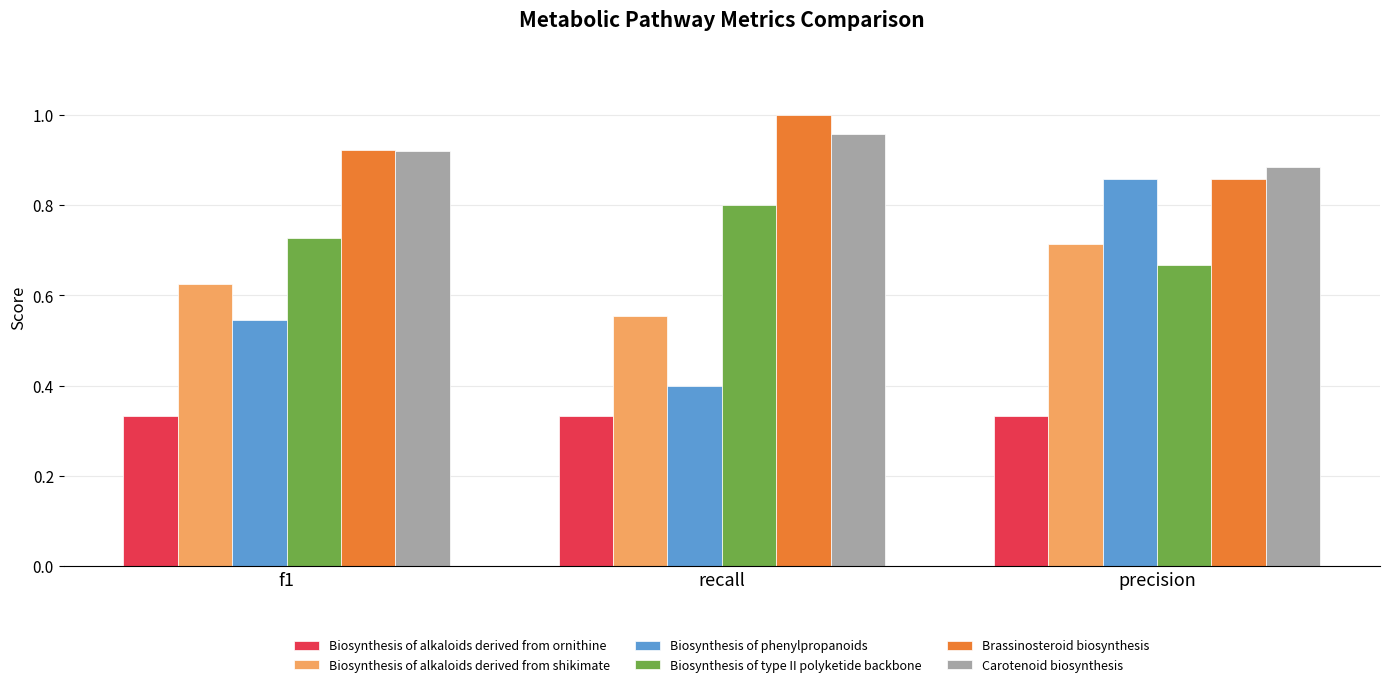

How many bars are there in each group?

6